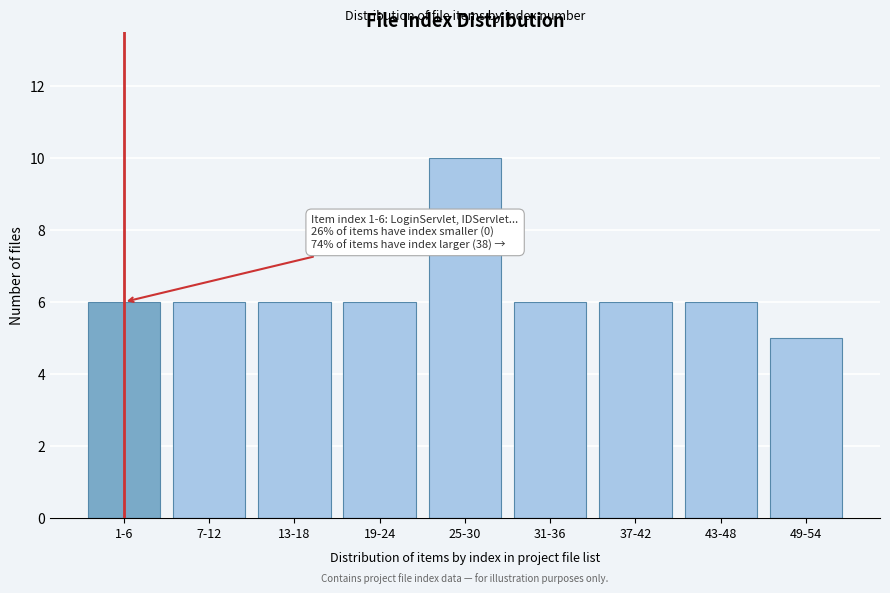

Reading left to right, extract all data points from this chart.

6	6	6	6	10	6	6	6	5